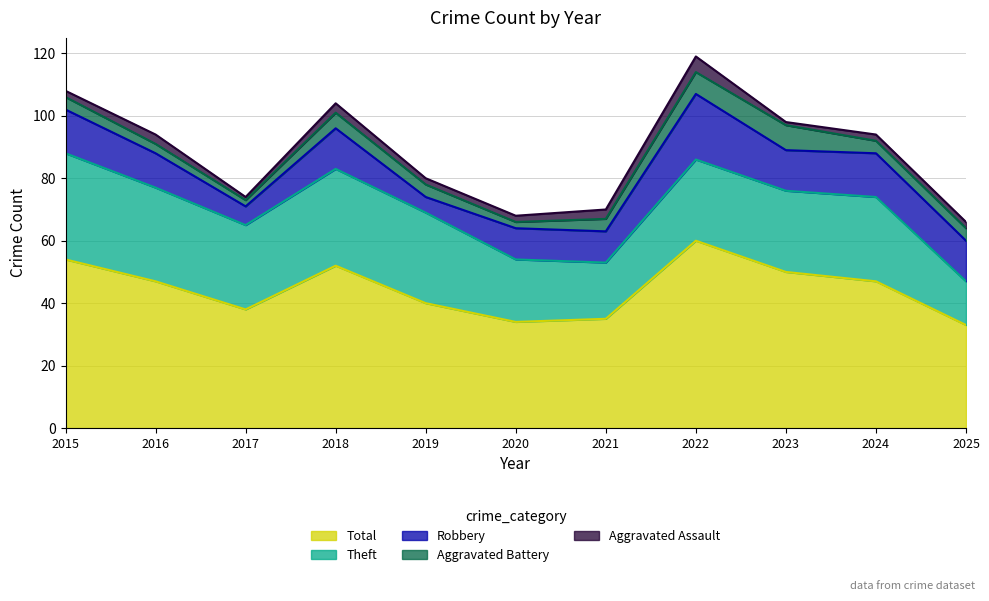

How many data points does each series have?

11